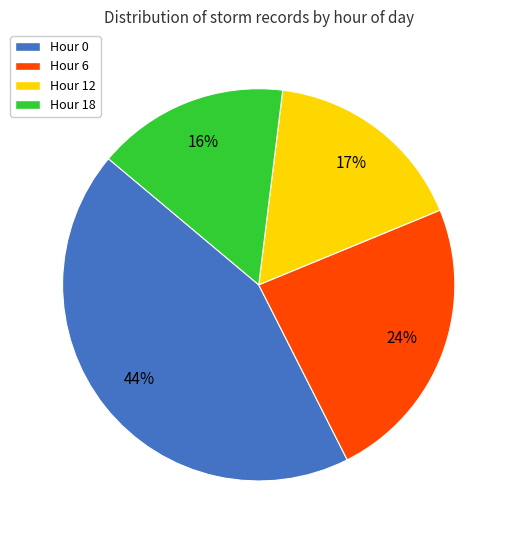

Is there a majority slice in this chart?

No